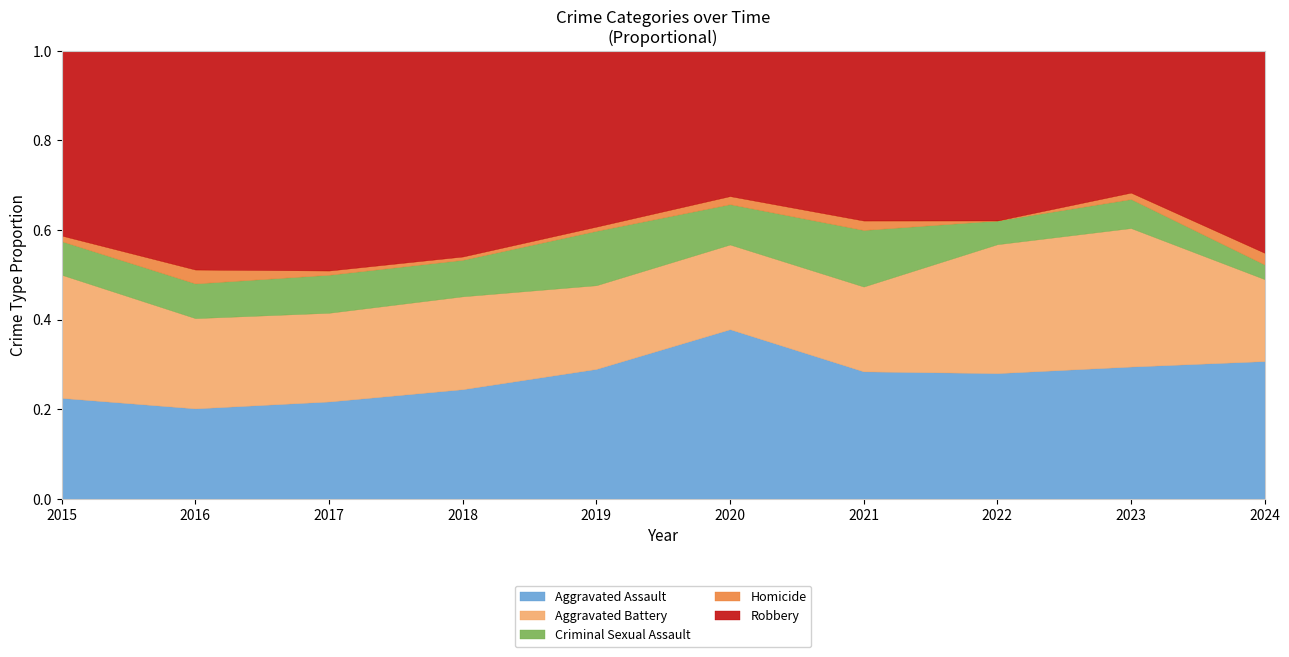

What is the difference between the Aggravated Assault values at 2015 and 2017?

5